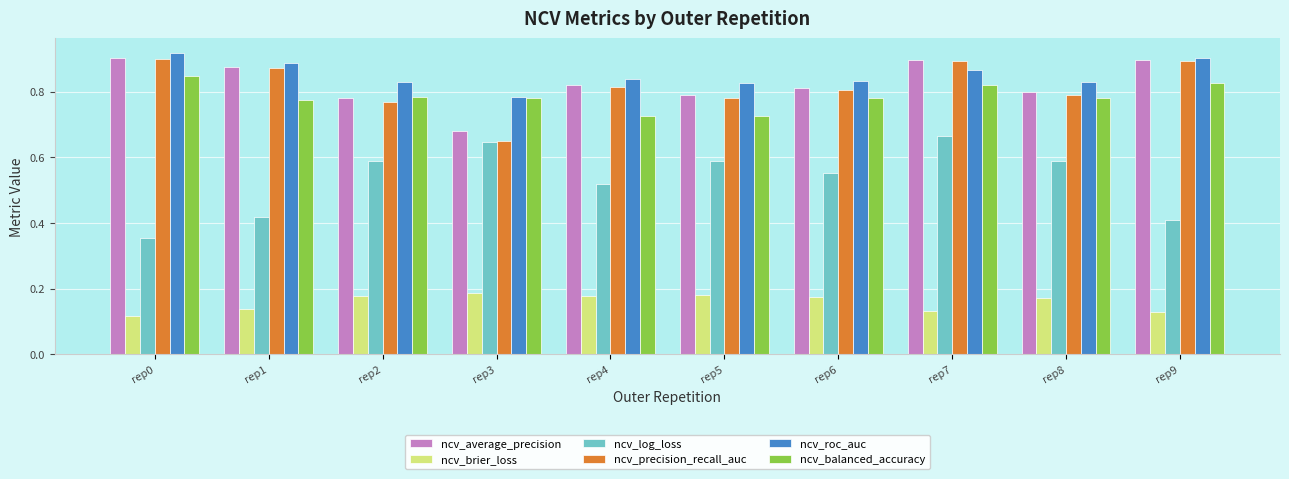

Which series has the largest total across all categories?

ncv_roc_auc